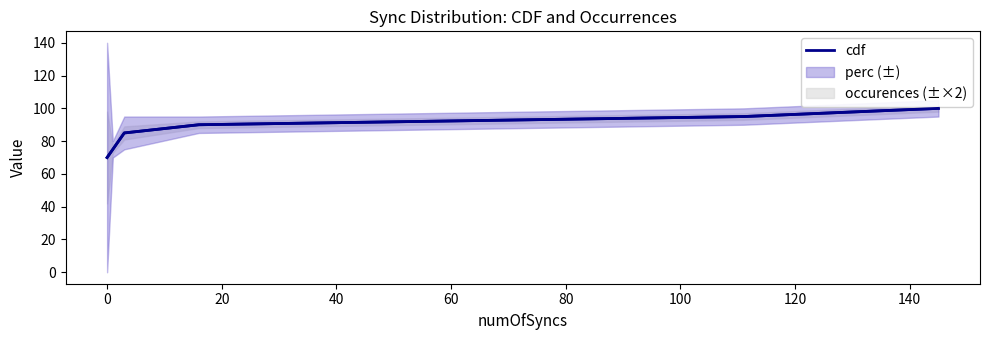

What is the greatest value displayed?

100